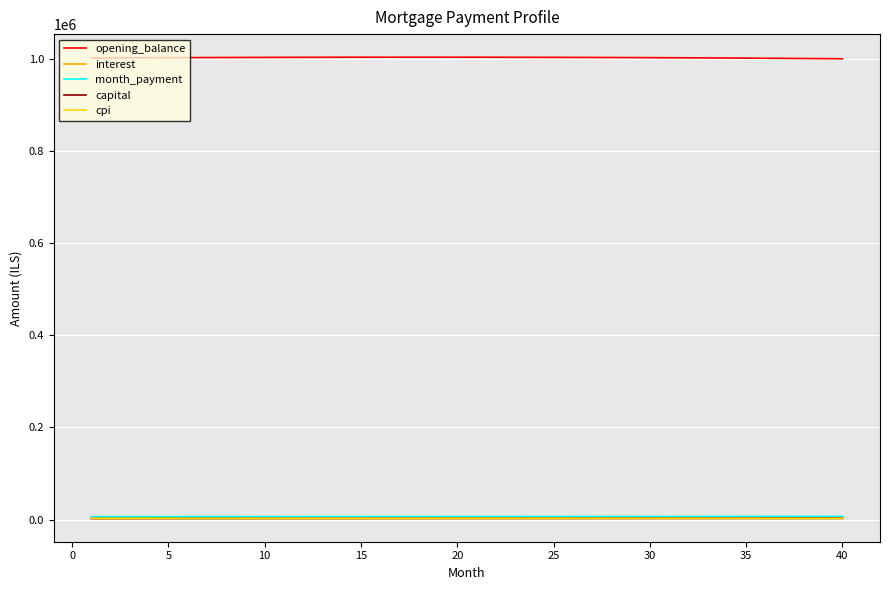

True or false: interest and opening_balance cross at least once.

False